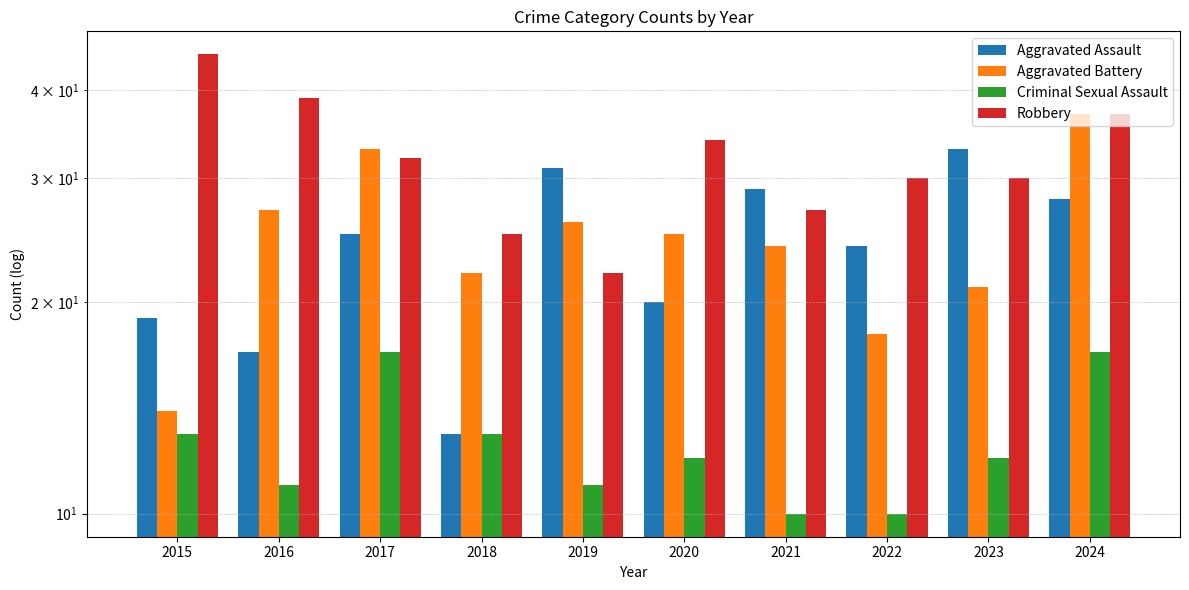

How many data points in Aggravated Assault are less than 25?

5